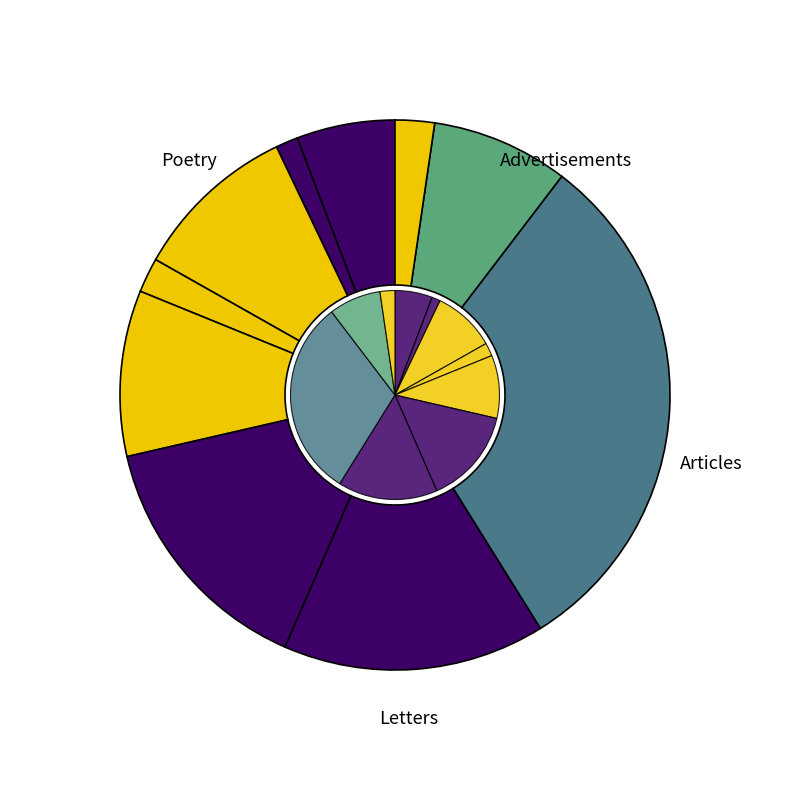

The line_6 slice represents 15% of the pie. True or false?

True